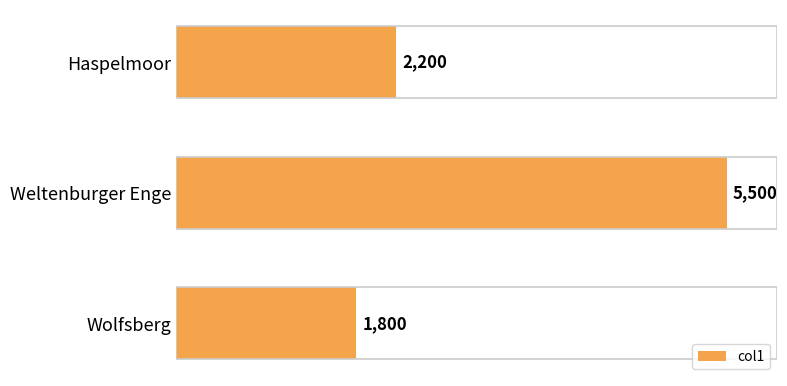

Is it true that the value at Haspelmoor is 2200?

True